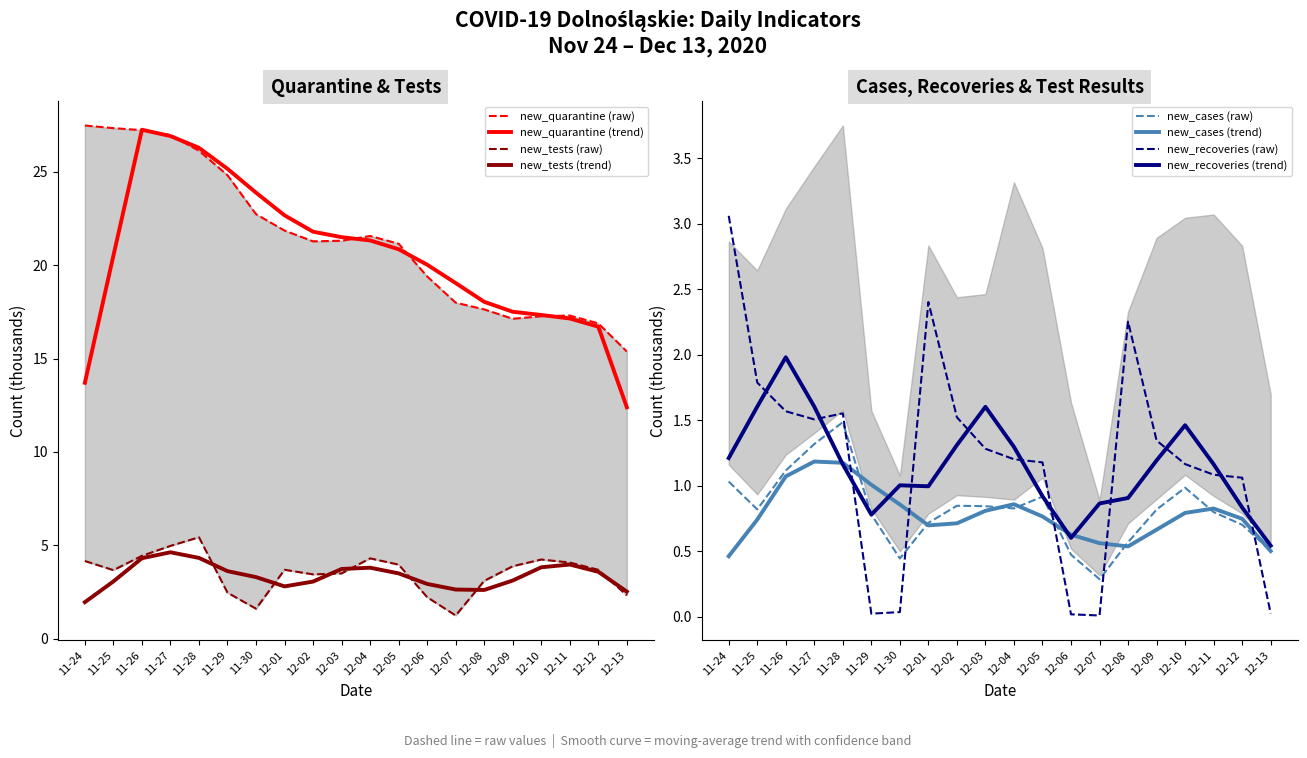

The new_tests (trend) series shows 1.1 at 12-06. True or false?

False